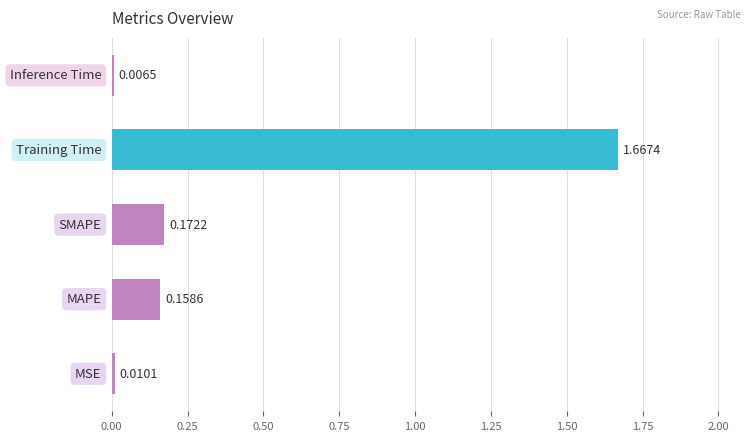

Does the chart contain any negative values?

No